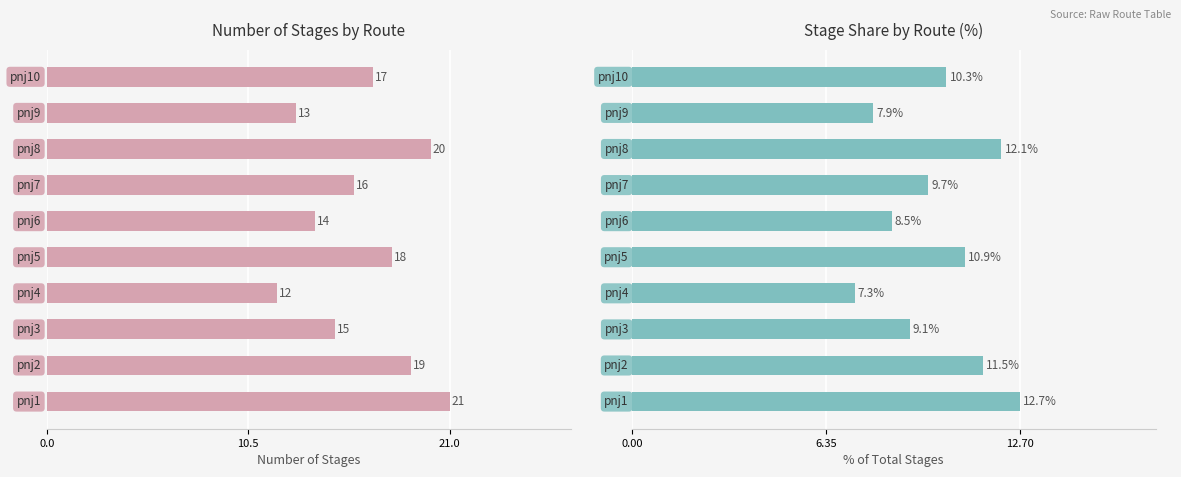

What is the difference between the maximum and second lowest values in the % of Stages series?

4.8